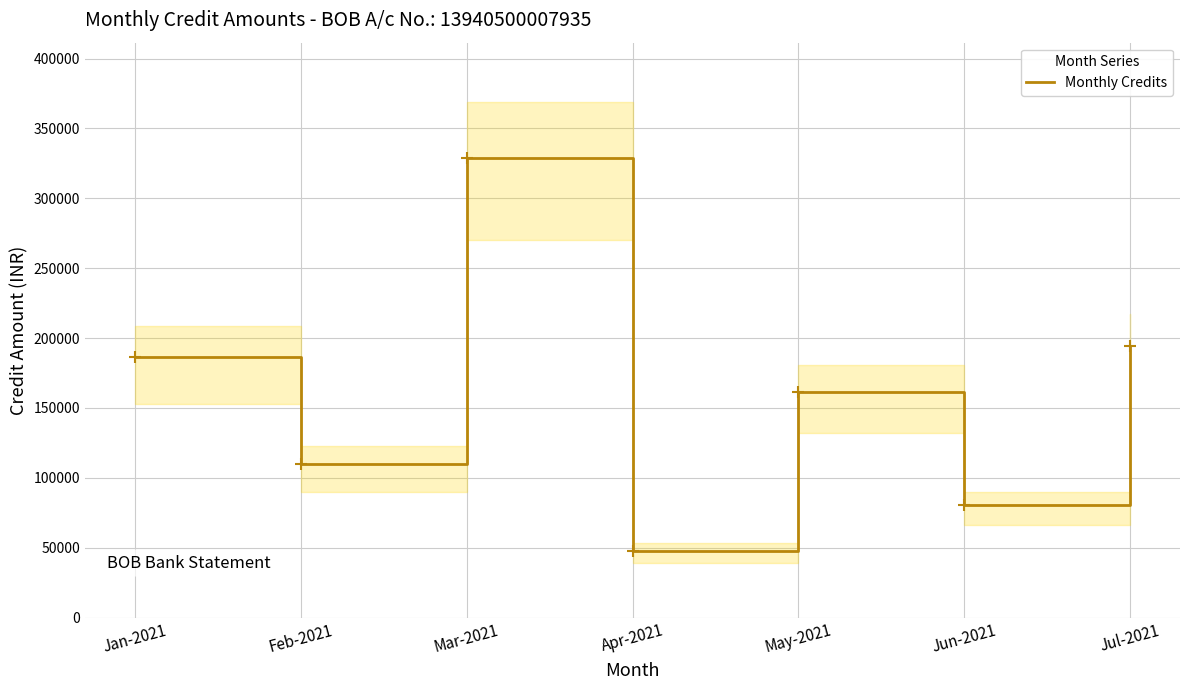

List the labels in order of value, smallest first.

Apr-2021, Jun-2021, Feb-2021, May-2021, Jan-2021, Jul-2021, Mar-2021